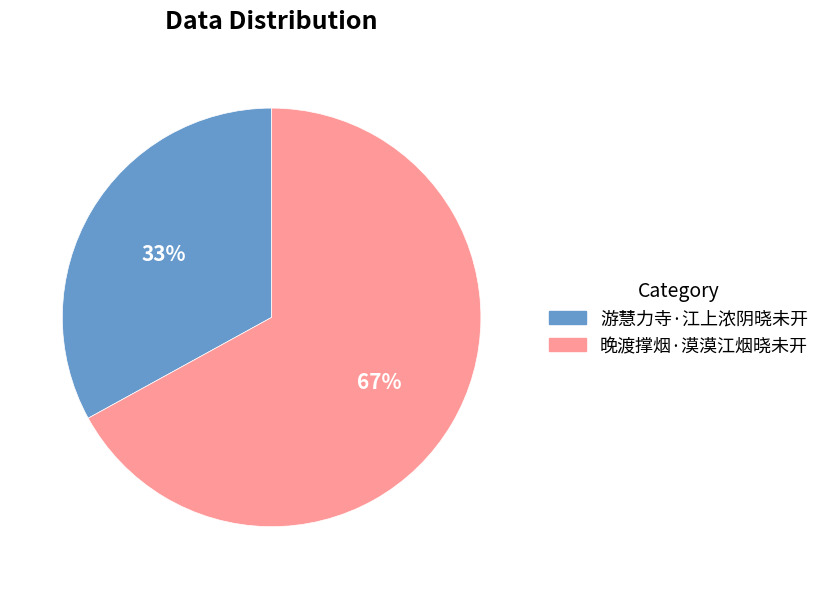

To the nearest percent, what is the average slice percentage?

50%